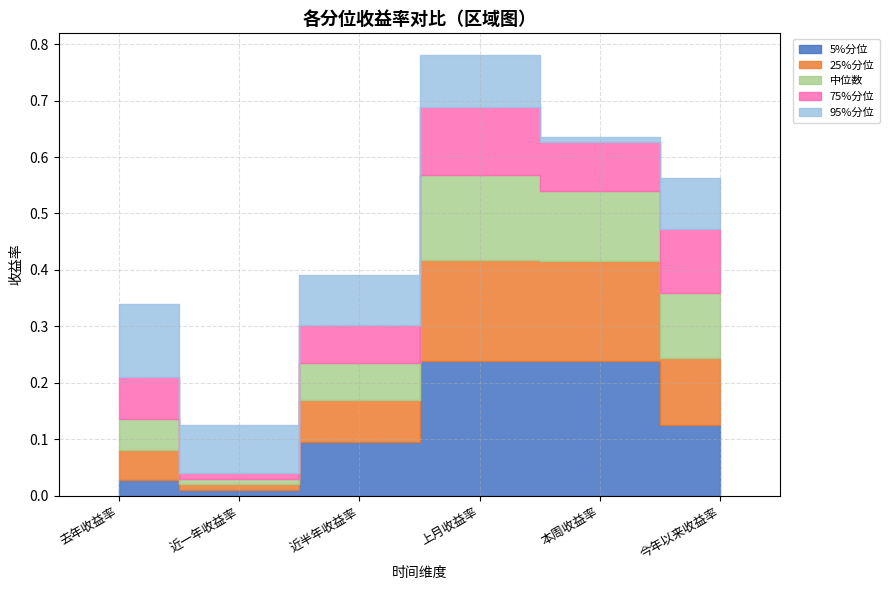

How many lines are shown in the chart?

5